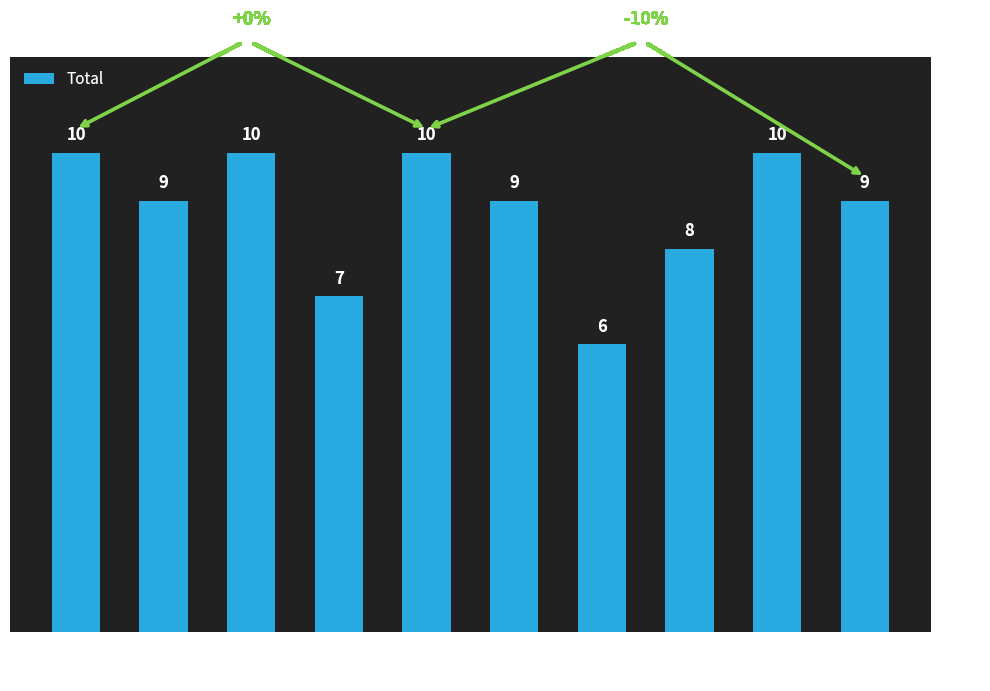

Count the values in the range 8 to 10.

8